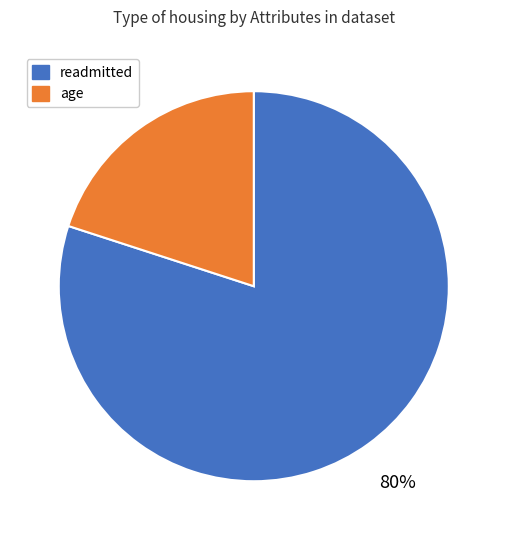

To the nearest percent, what is the difference between the largest and smallest slice percentages?

60%